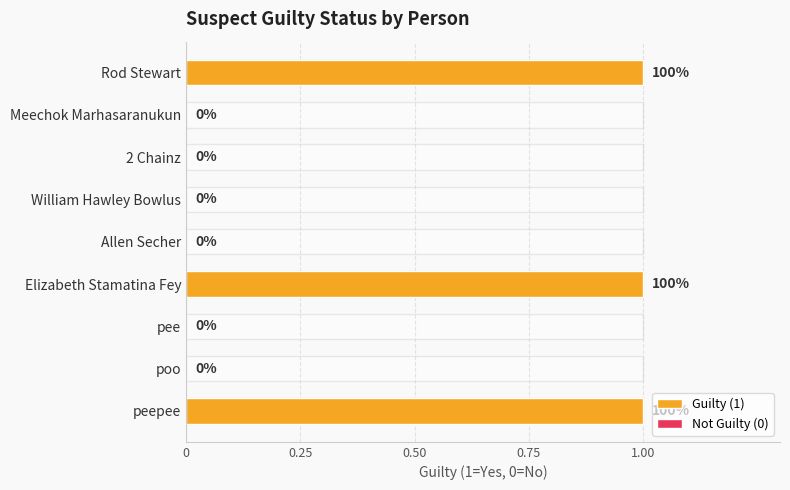

What position from the left is Elizabeth Stamatina Fey?

6